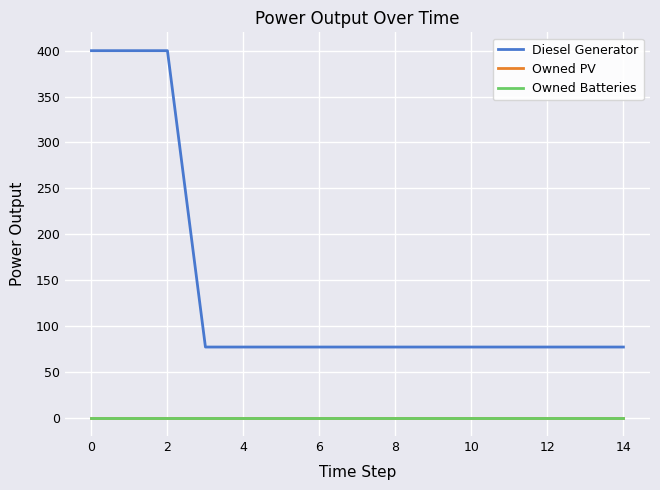

True or false: Owned PV and Diesel Generator intersect in this chart.

False